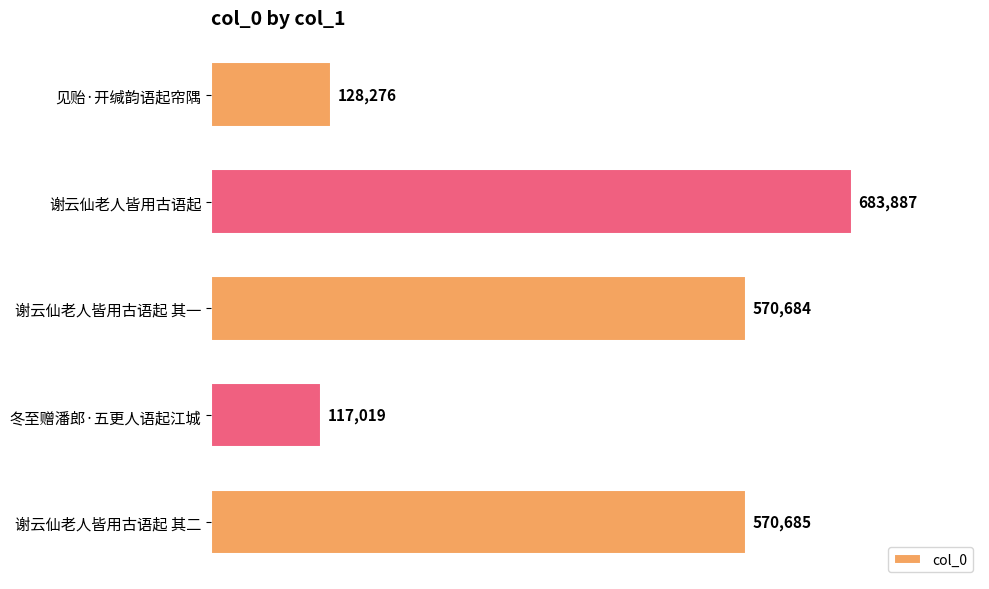

What is the smallest value displayed?

117019